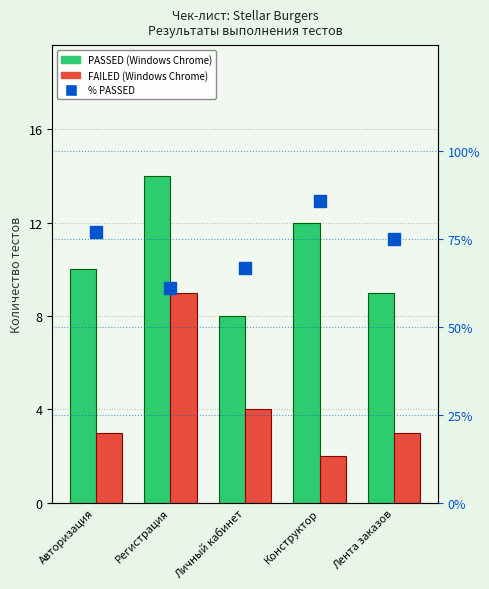

What is the difference between the second highest and minimum values in the % PASSED series?

16.1